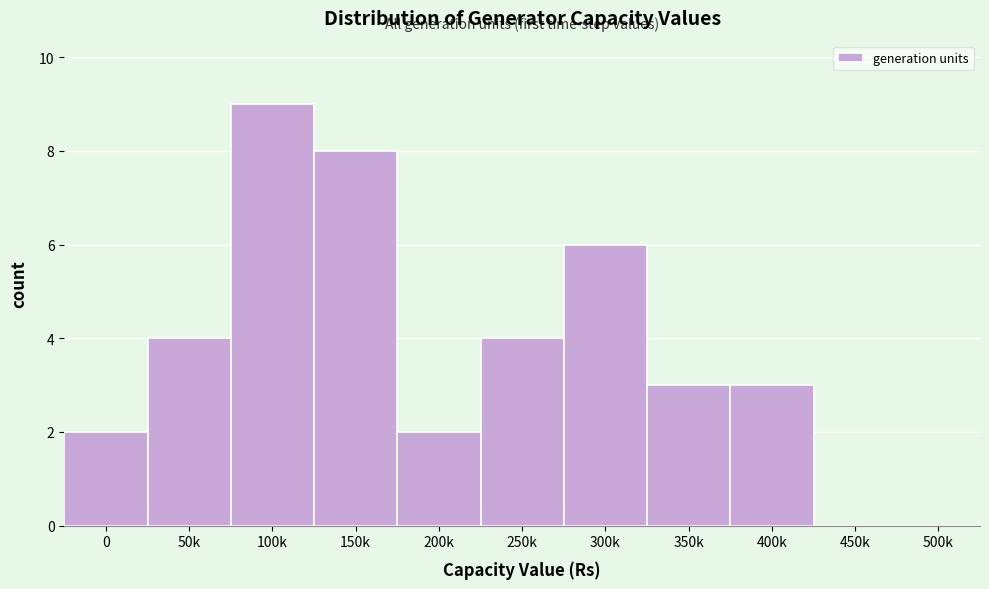

Reading right to left, what are all the values shown in this chart?

500k=0	450k=0	400k=3	350k=3	300k=6	250k=4	200k=2	150k=8	100k=9	50k=4	0=2